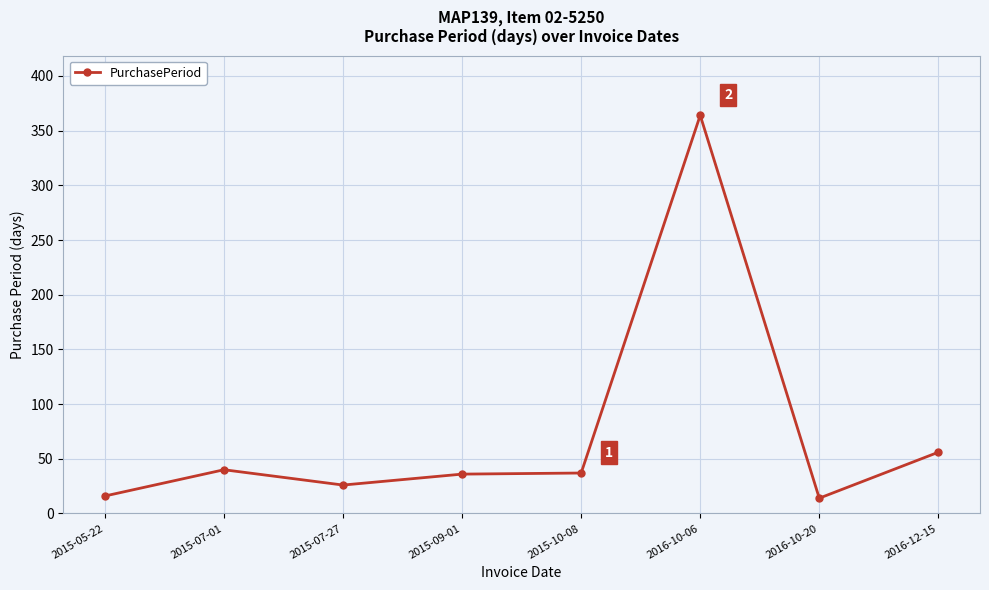

At which label is the value closest to 189?

2016-12-15